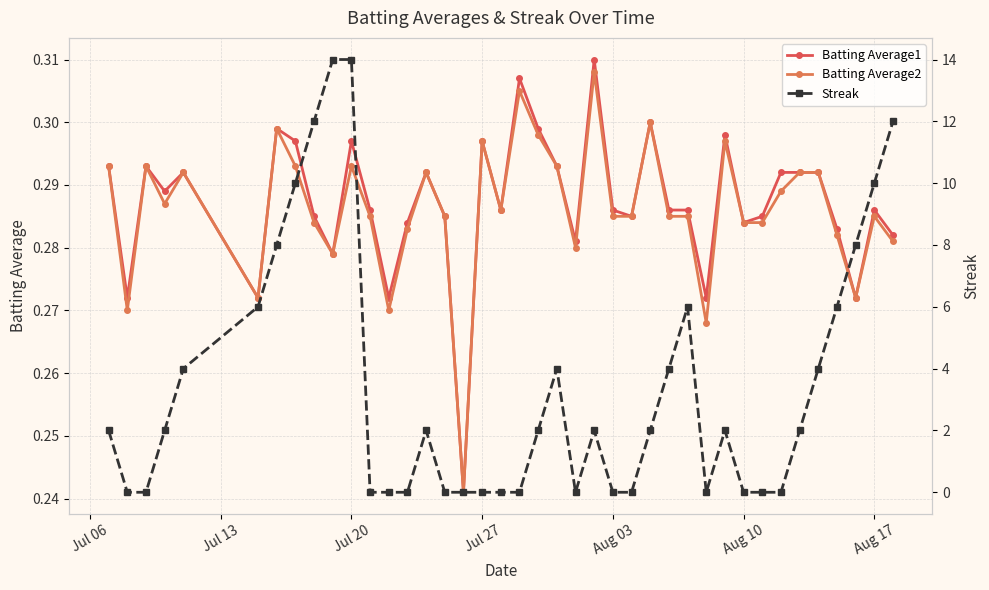

What is the minimum value for Batting Average2?

0.2